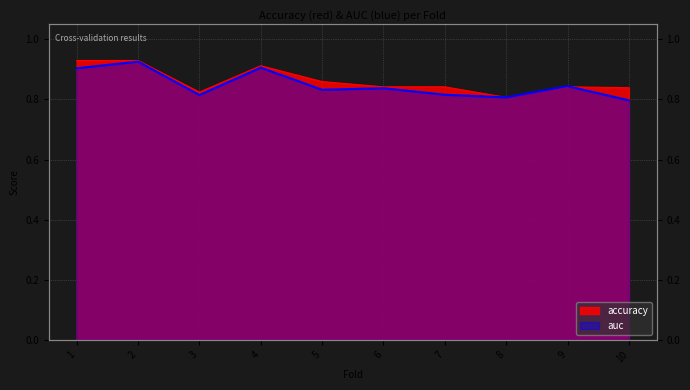

What is the minimum value for accuracy?

0.8